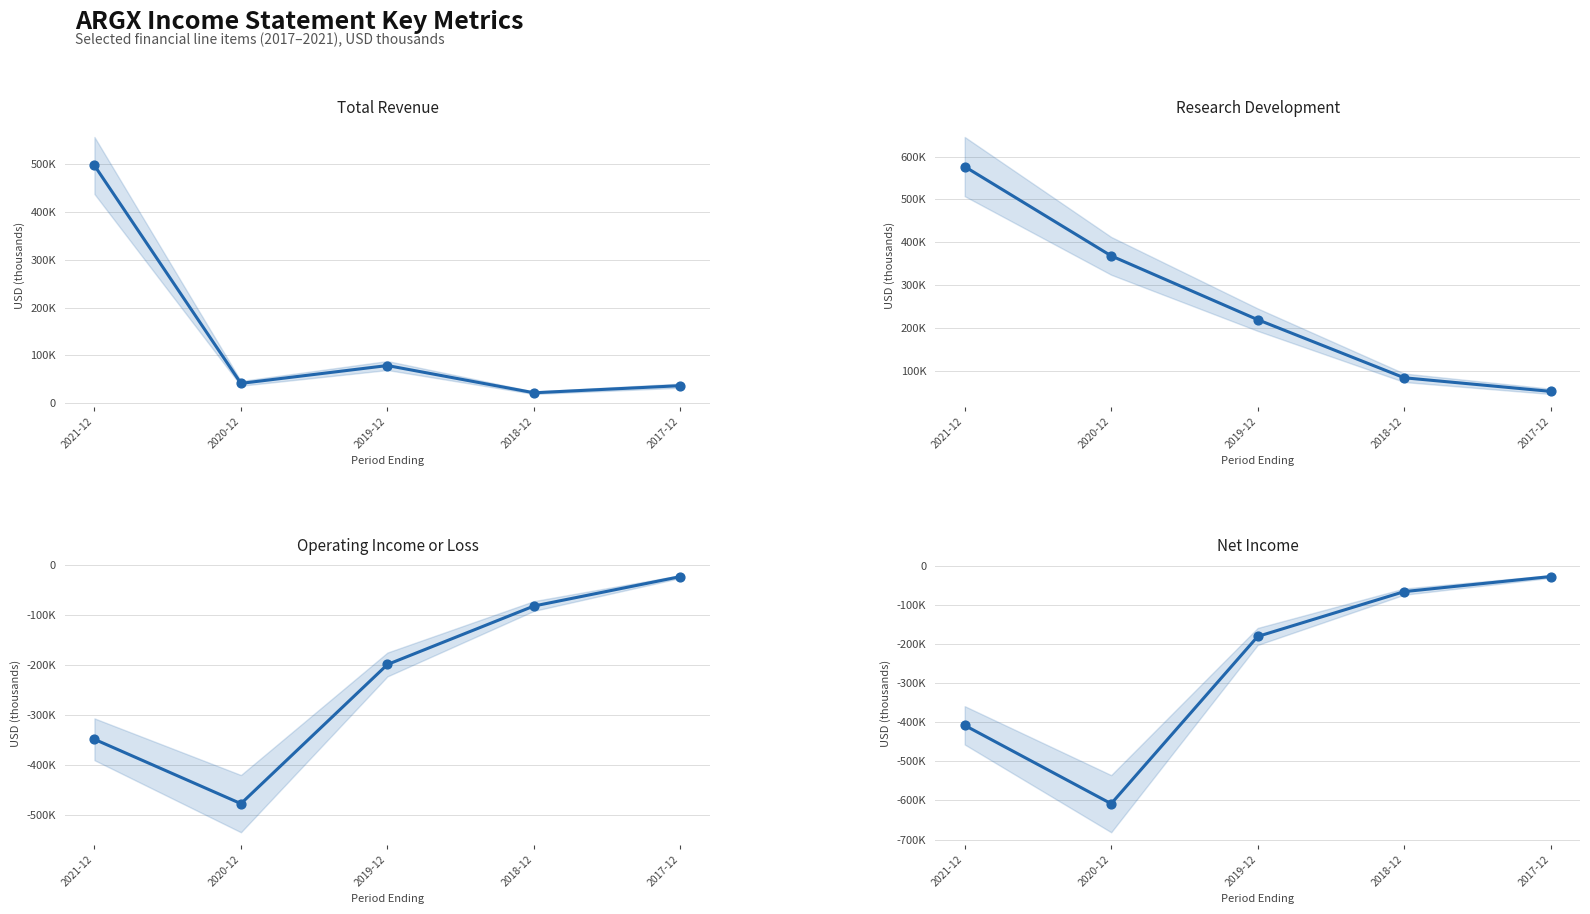

At how many categories does at least one series exceed 407500?

1